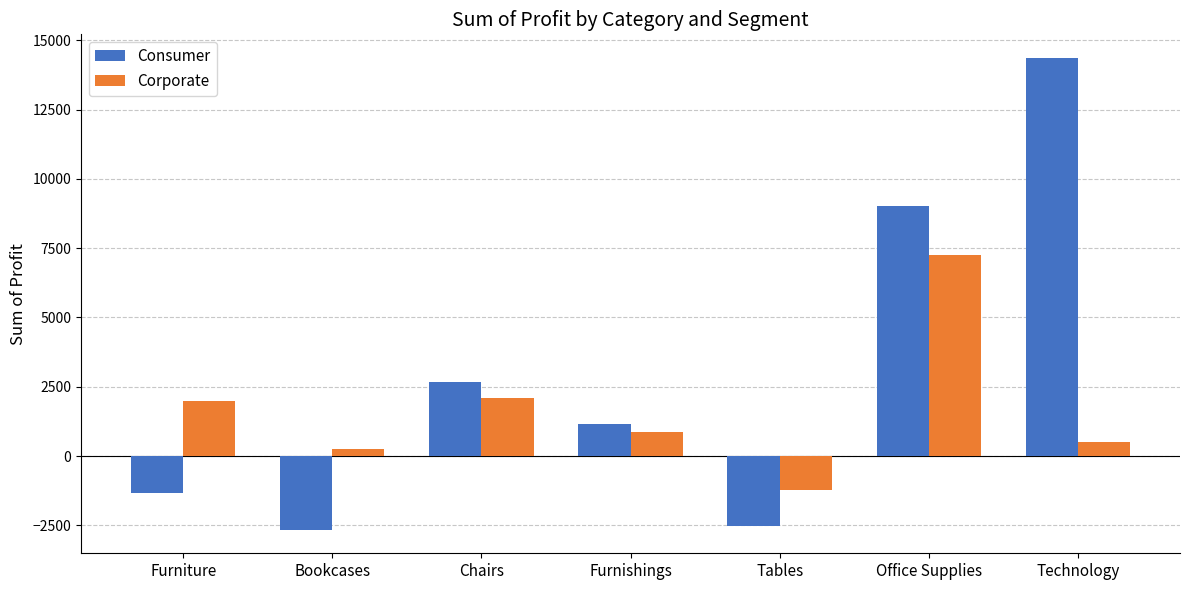

How many values in Consumer are below zero?

3